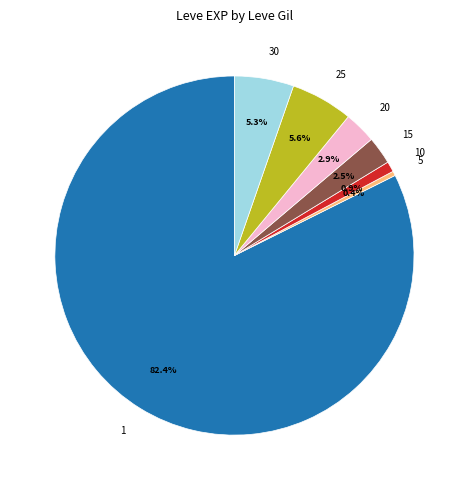

How much of the chart is everything except 15?

97.5%